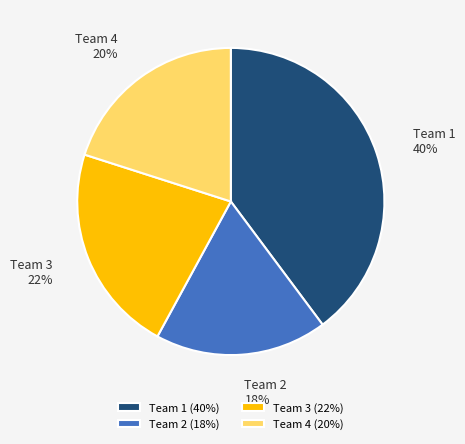

Do Team 2 and Team 4 together represent more than half of the pie?

No